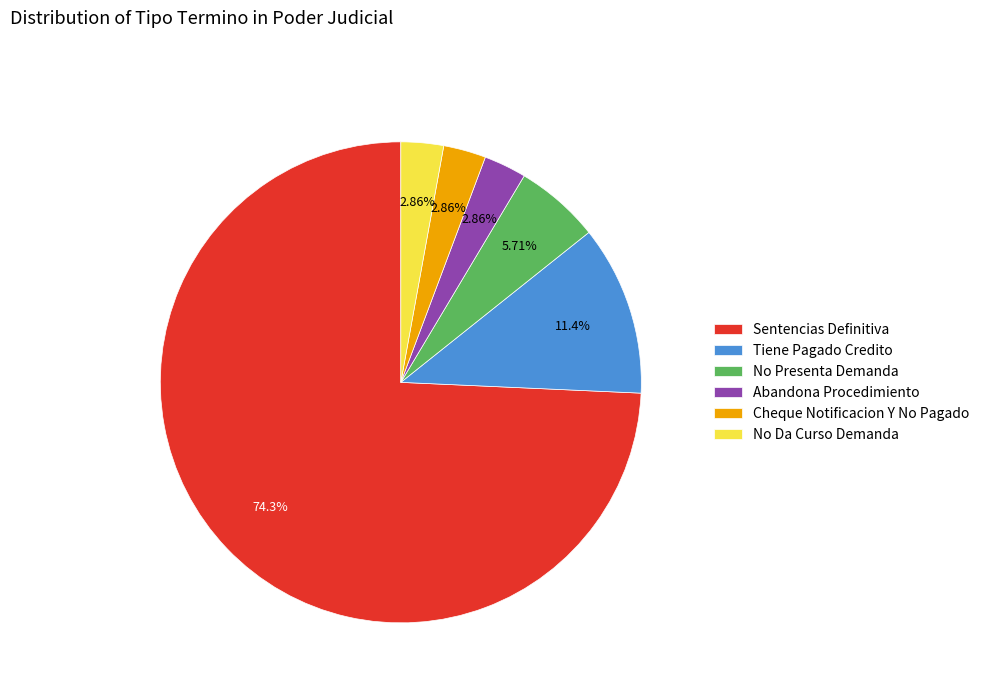

Which slice is the largest?

Sentencias Definitiva